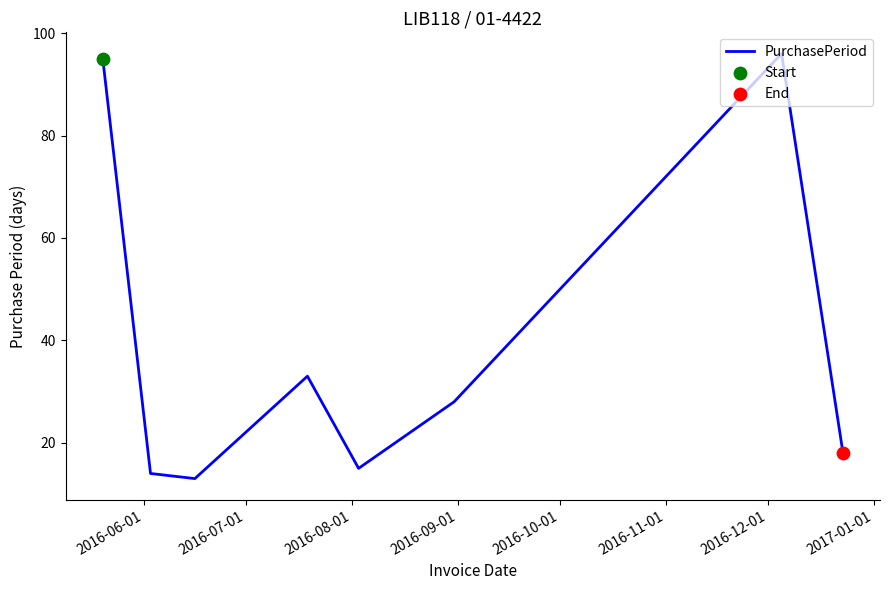

What is the average value?

39